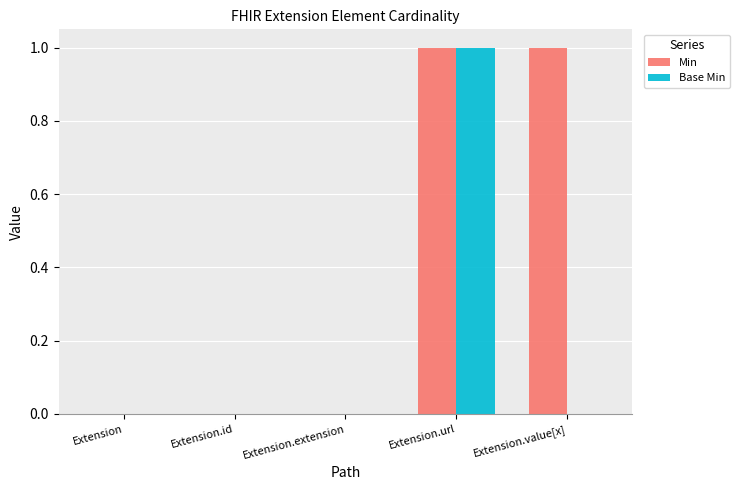

How many Min values are between 0 and 1?

5